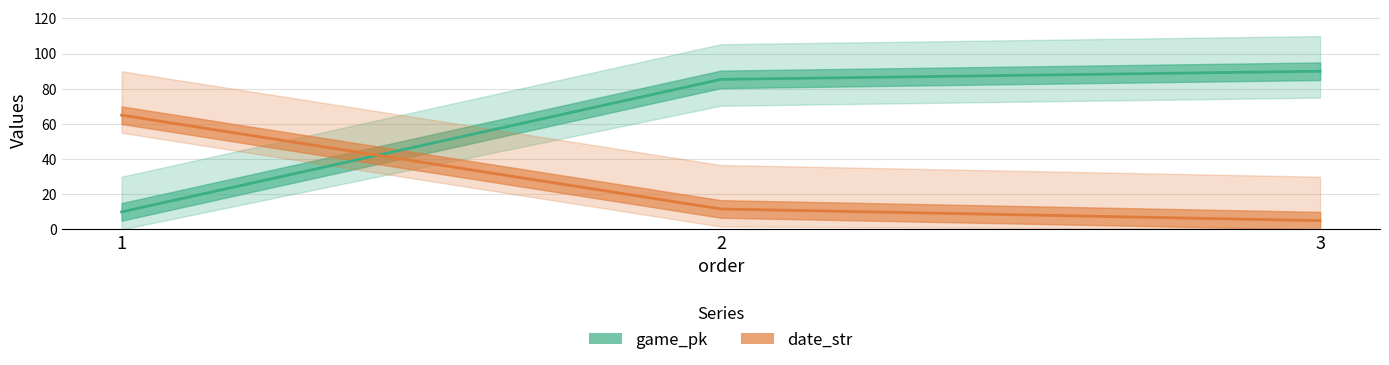

Is it true that game_pk equals 127.2 at 2?

False